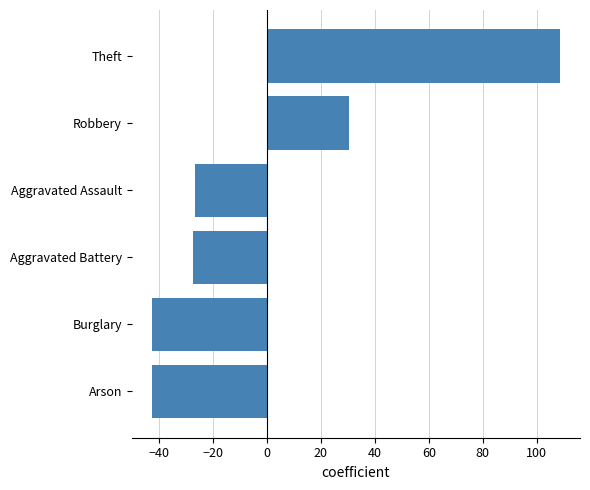

Reading top to bottom, transcribe all the data shown in this chart.

108.5	30.5	-26.5	-27.5	-42.5	-42.5